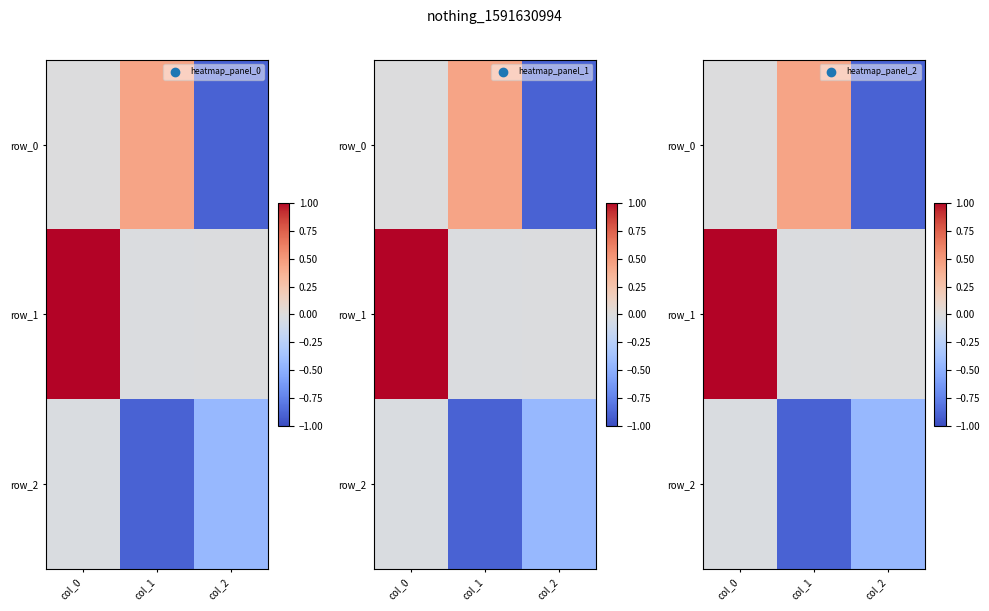

Between col_1 and col_0, which is larger?

col_1